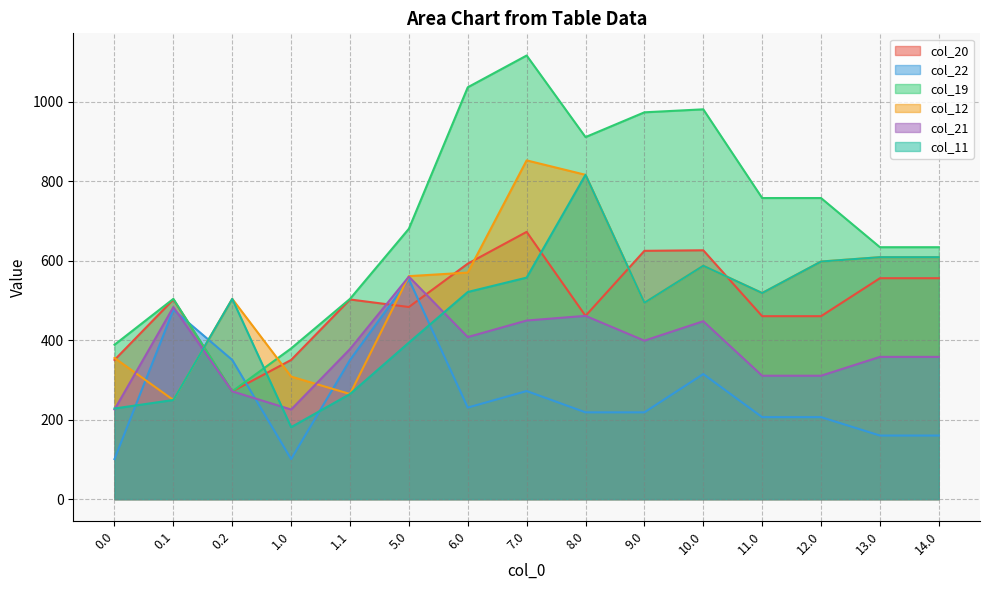

The value of col_11 at 5.0 is 230.6. True or false?

False